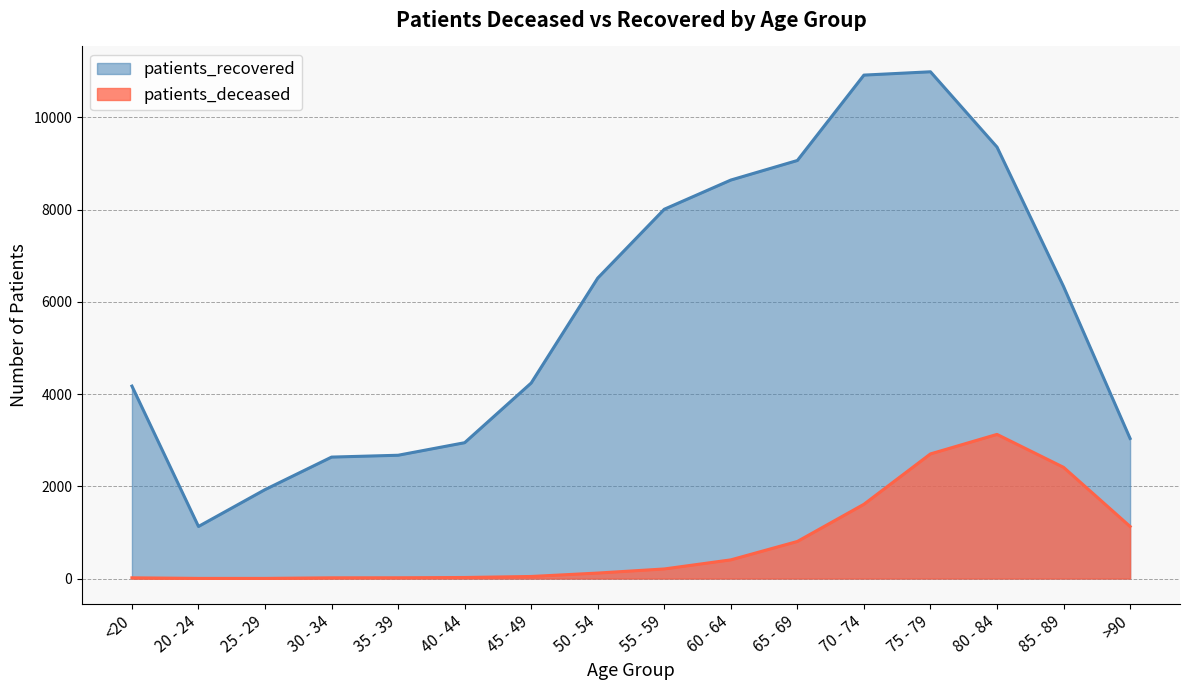

Does the chart have visible grid lines?

Yes